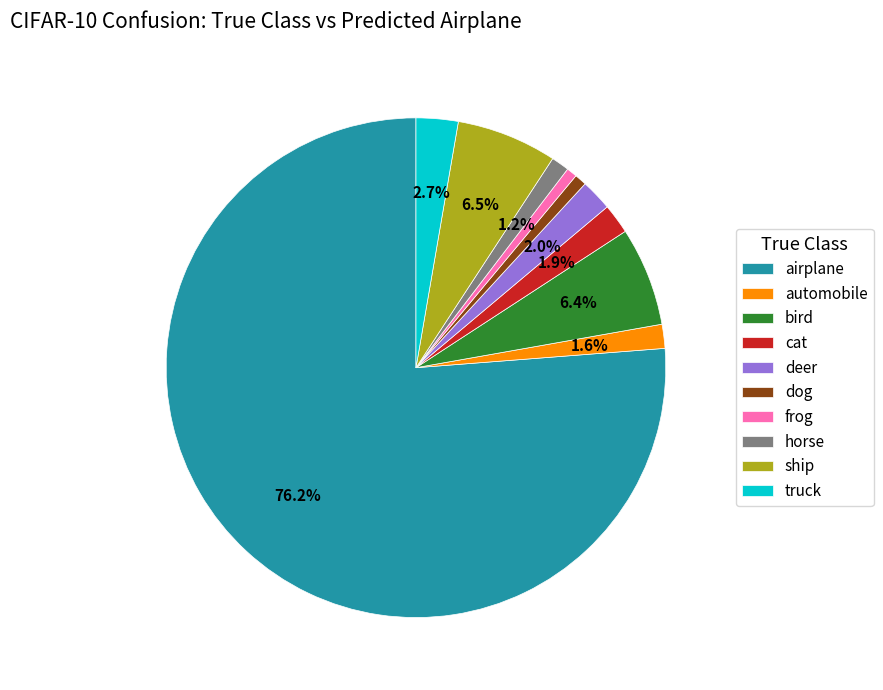

Is it true that automobile is 2% of the pie?

True